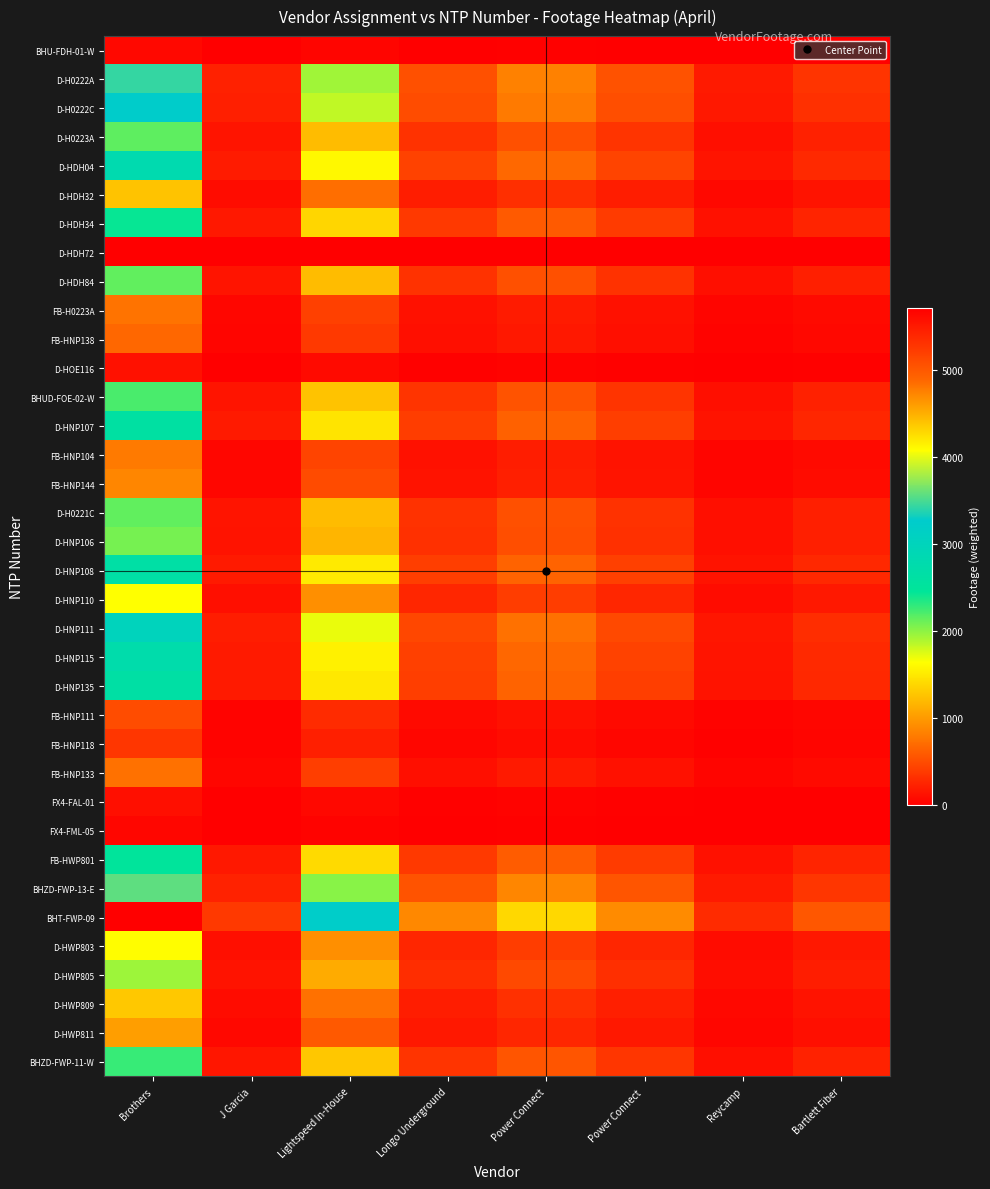

Between J Garcia and Brothers, which is larger?

Brothers